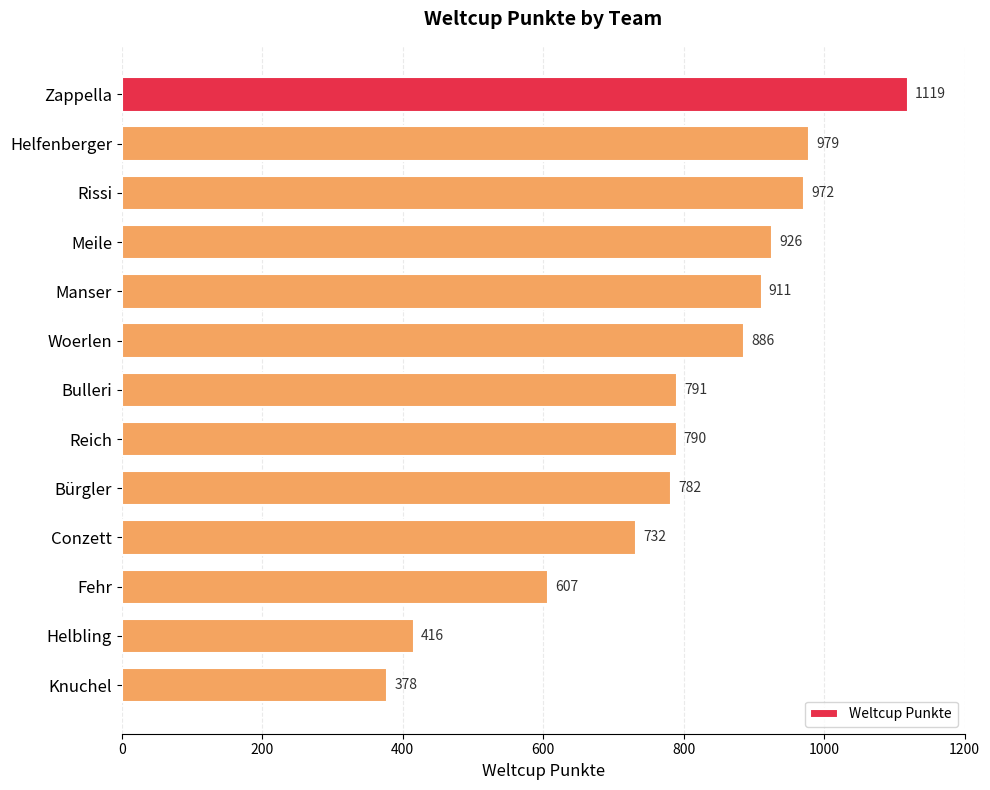

Reading top to bottom, transcribe all the data shown in this chart.

Zappella=1119	Helfenberger=979	Rissi=972	Meile=926	Manser=911	Woerlen=886	Bulleri=791	Reich=790	Bürgler=782	Conzett=732	Fehr=607	Helbling=416	Knuchel=378